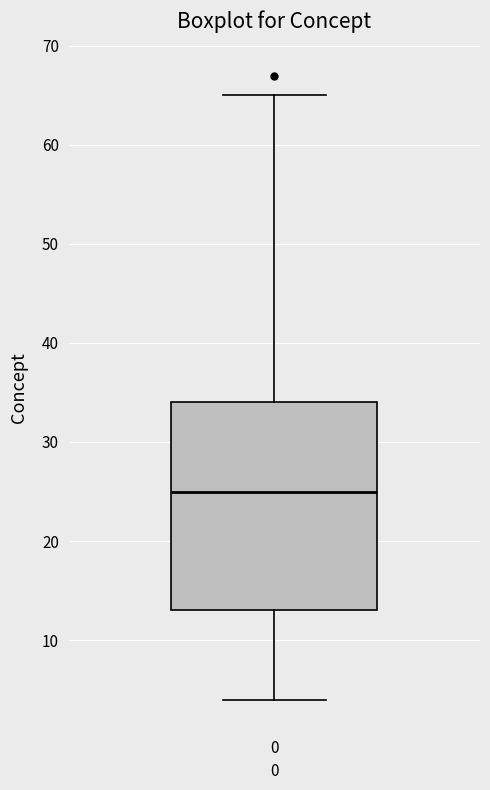

Transcribe this box plot: give where the median line is, the range the box spans, and where the two whiskers end, as read against the y-axis. The values are not printed on the chart, so give them approximately, as read against the axis.

median 25, box 13 to 34, whiskers 4 to 65